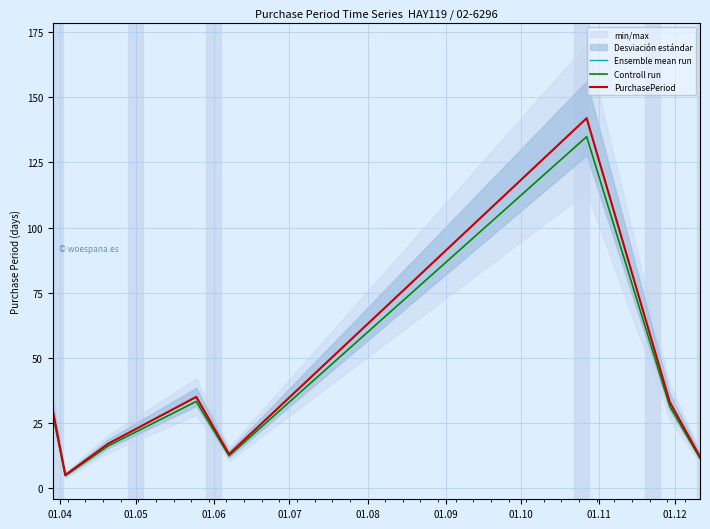

Is the value of Ensemble mean run at 01.08 greater than the value of PurchasePeriod at 01.04?

No